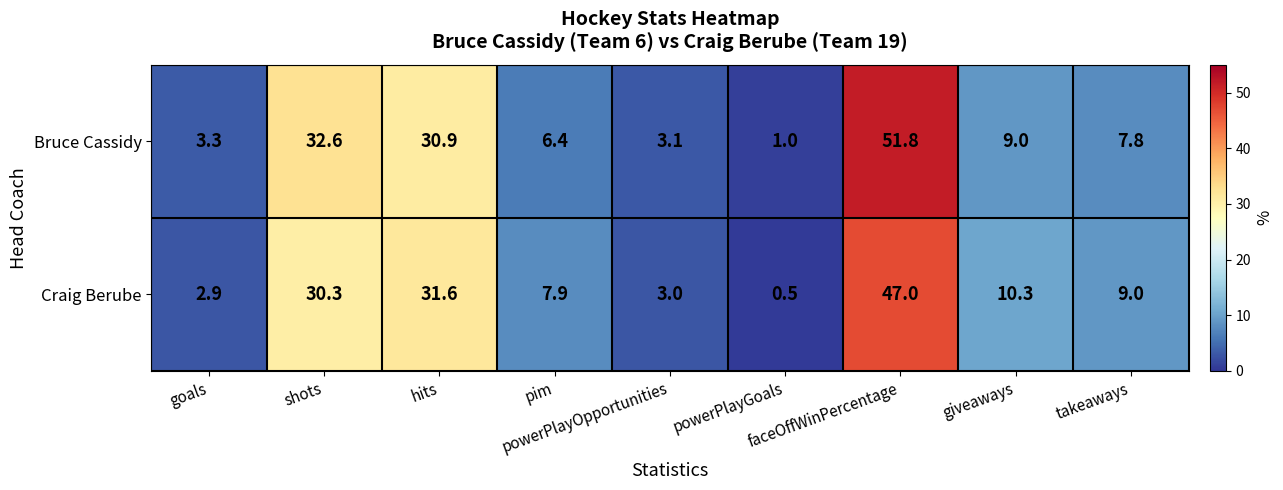

What is the minimum value for Craig Berube?

0.5